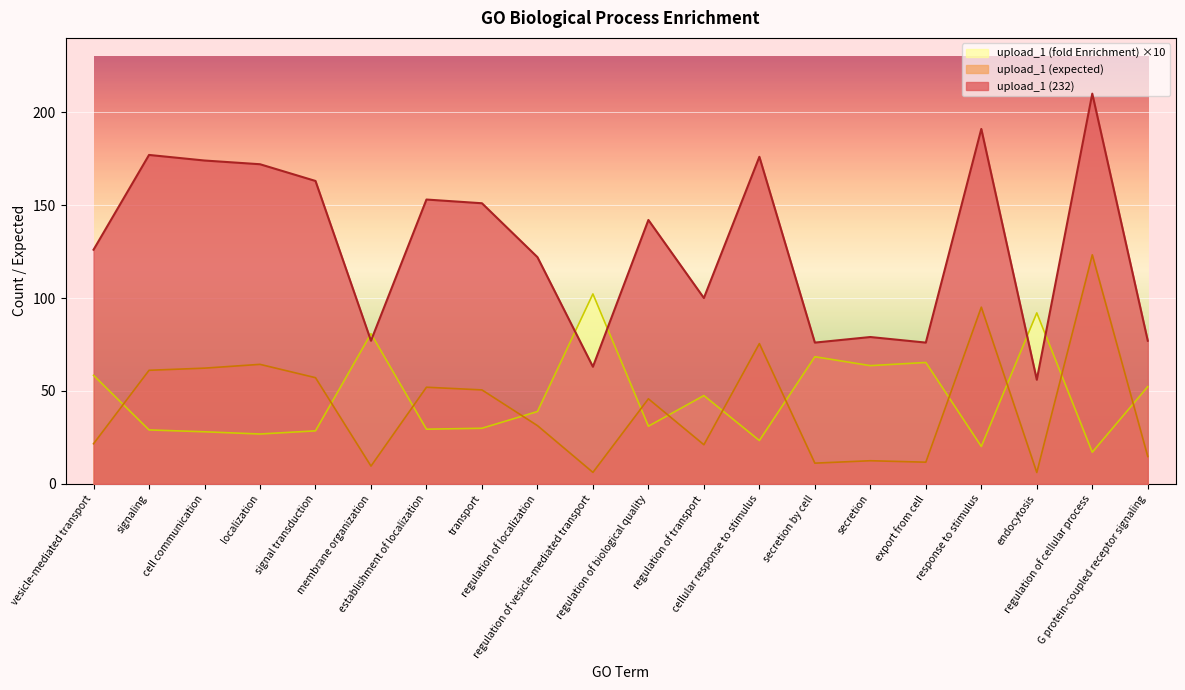

How many interior local peaks does the upload_1 (232) series have?

7